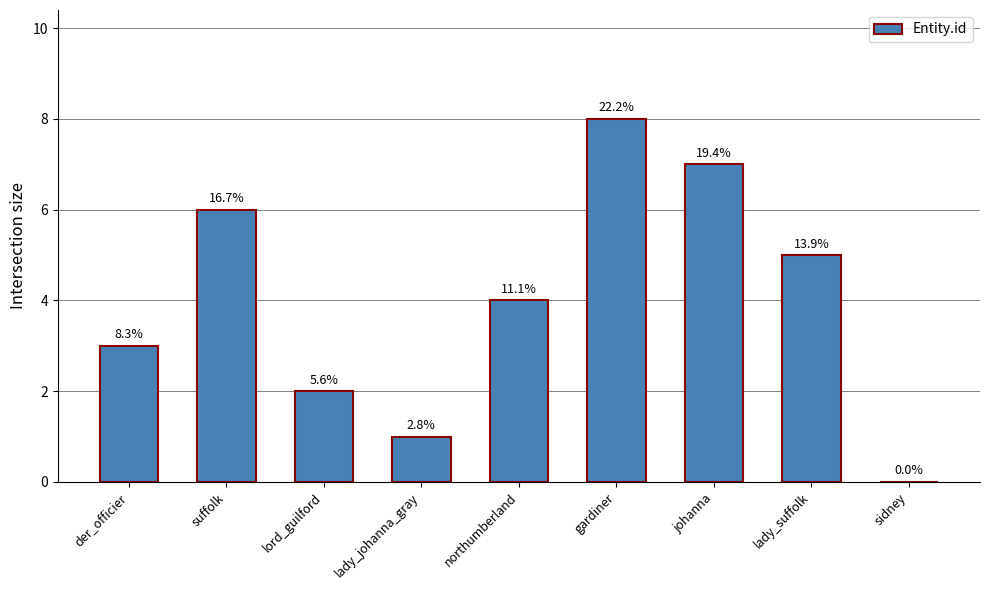

Reading left to right, transcribe all the data shown in this chart.

3	6	2	1	4	8	7	5	0